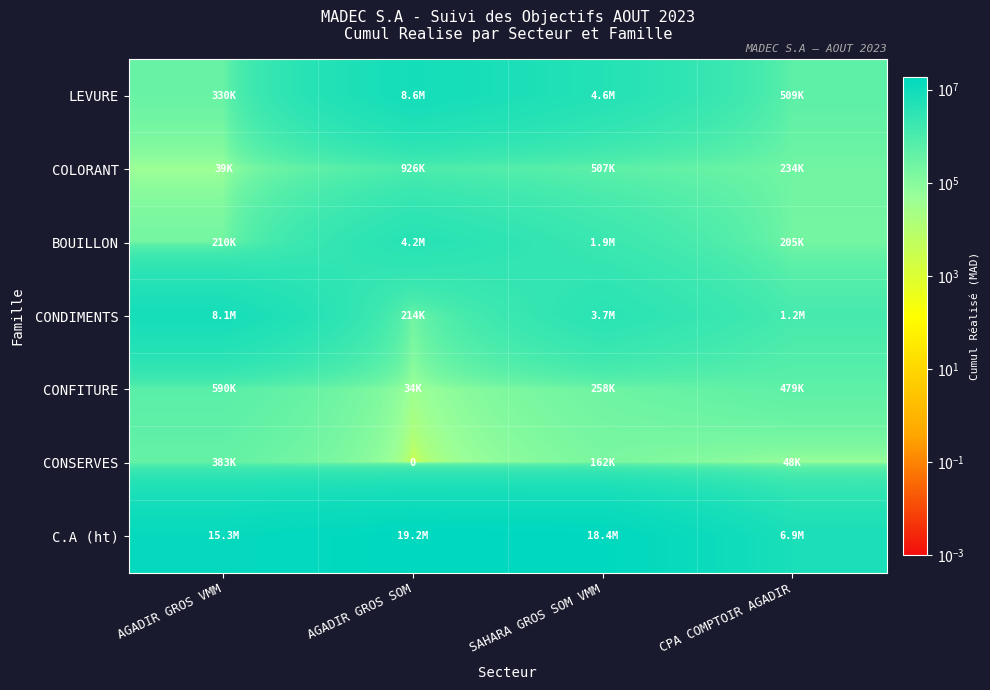

List the series in order of their peak value, highest first.

C.A (ht), LEVURE, CONDIMENTS, BOUILLON, COLORANT, CONFITURE, CONSERVES